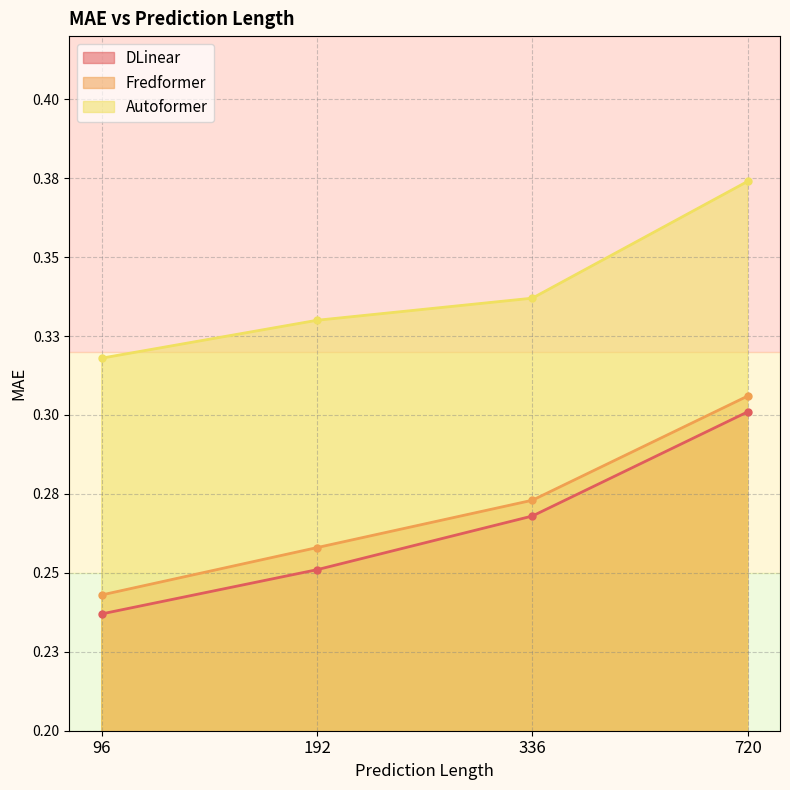

Reading left to right, list all the values displayed in this chart.

DLinear: 96=0.2	192=0.3	336=0.3	720=0.3
Fredformer: 96=0.2	192=0.3	336=0.3	720=0.3
Autoformer: 96=0.3	192=0.3	336=0.3	720=0.4